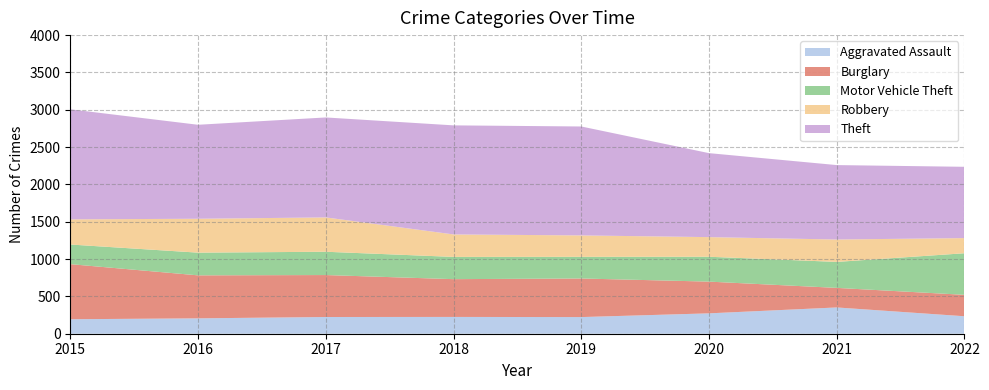

The Burglary series shows 144 at 2019. True or false?

False